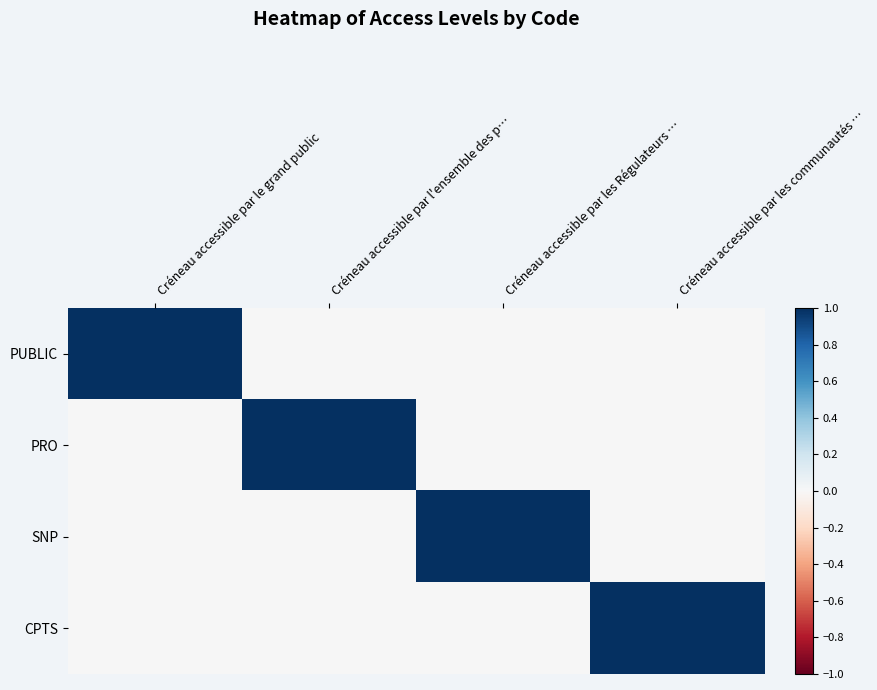

Reading right to left, transcribe all the data shown in this chart.

PUBLIC: Créneau accessible par les communautés …=0	Créneau accessible par les Régulateurs …=0	Créneau accessible par l'ensemble des p…=0	Créneau accessible par le grand public=1
PRO: Créneau accessible par les communautés …=0	Créneau accessible par les Régulateurs …=0	Créneau accessible par l'ensemble des p…=1	Créneau accessible par le grand public=0
SNP: Créneau accessible par les communautés …=0	Créneau accessible par les Régulateurs …=1	Créneau accessible par l'ensemble des p…=0	Créneau accessible par le grand public=0
CPTS: Créneau accessible par les communautés …=1	Créneau accessible par les Régulateurs …=0	Créneau accessible par l'ensemble des p…=0	Créneau accessible par le grand public=0